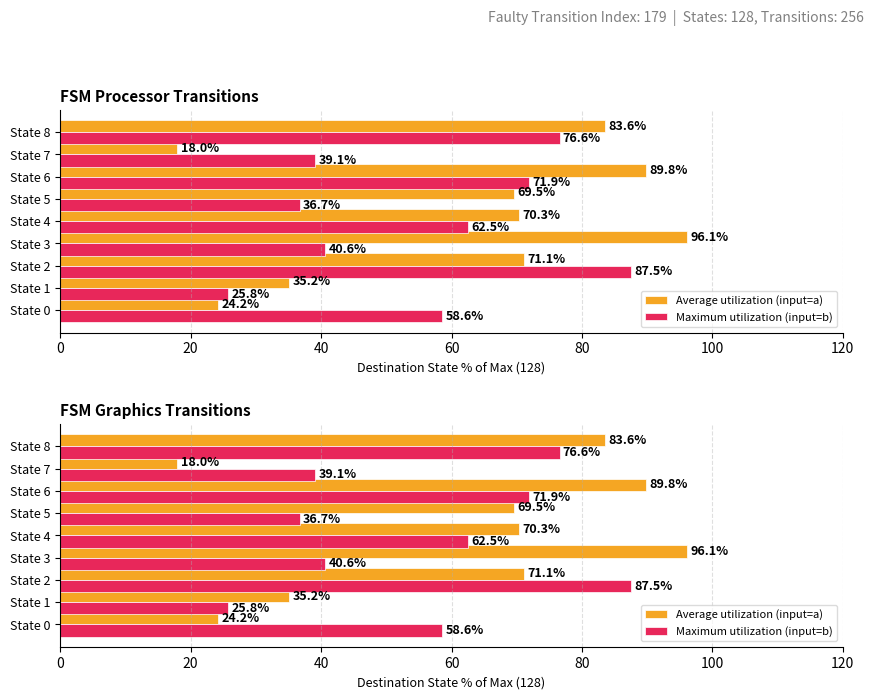

Reading right to left, transcribe all the data shown in this chart.

Average utilization (input=a): 83.6	18.0	89.8	69.5	70.3	96.1	71.1	35.2	24.2
Maximum utilization (input=b): 76.6	39.1	71.9	36.7	62.5	40.6	87.5	25.8	58.6